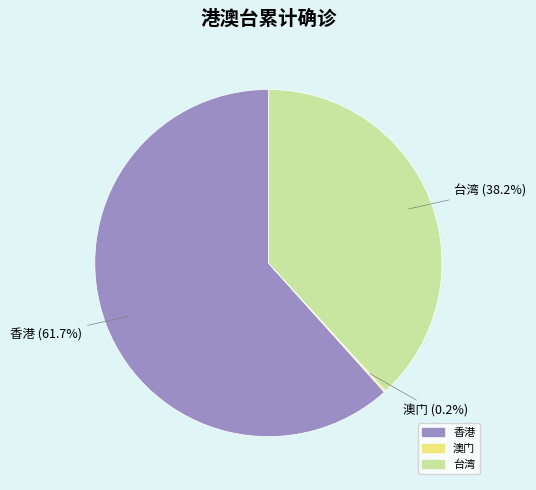

Is the sum of 台湾 and 香港 greater than half?

Yes